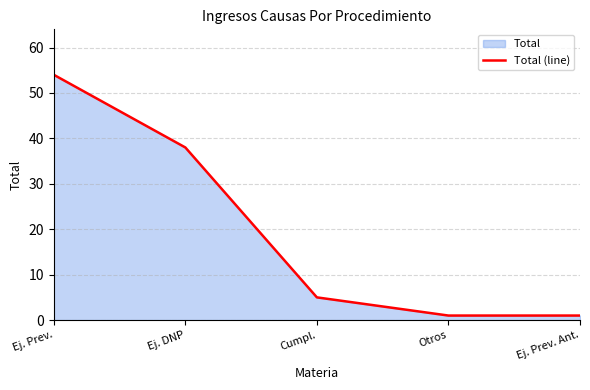

What is the label of the 1st point from the left?

Ej. Prev.